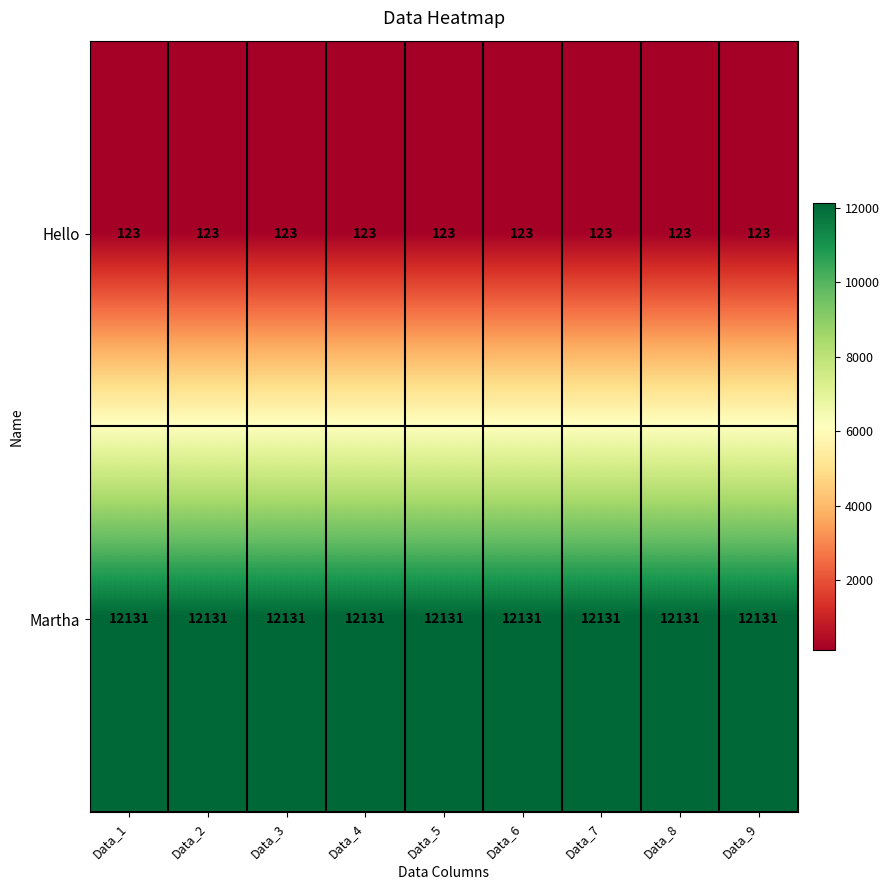

How many data points does each series have?

9